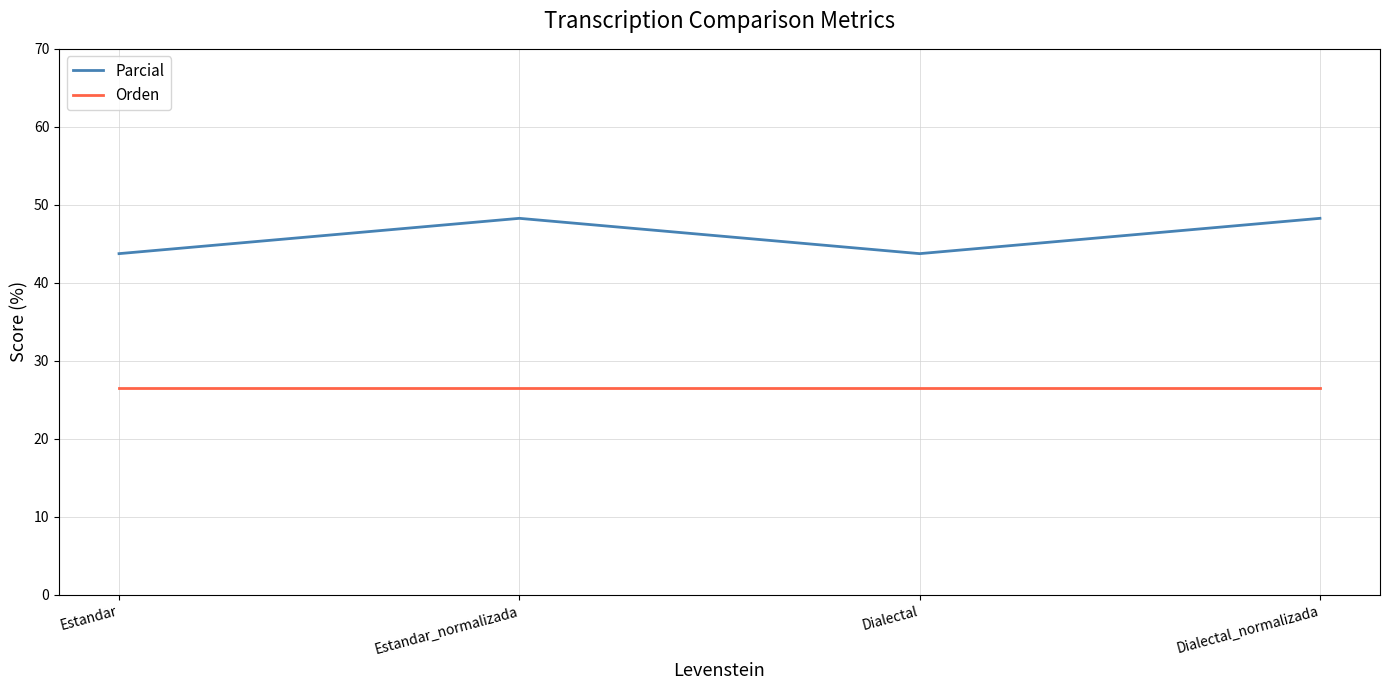

Is the value of Orden at Dialectal greater than the value of Parcial at Dialectal?

No